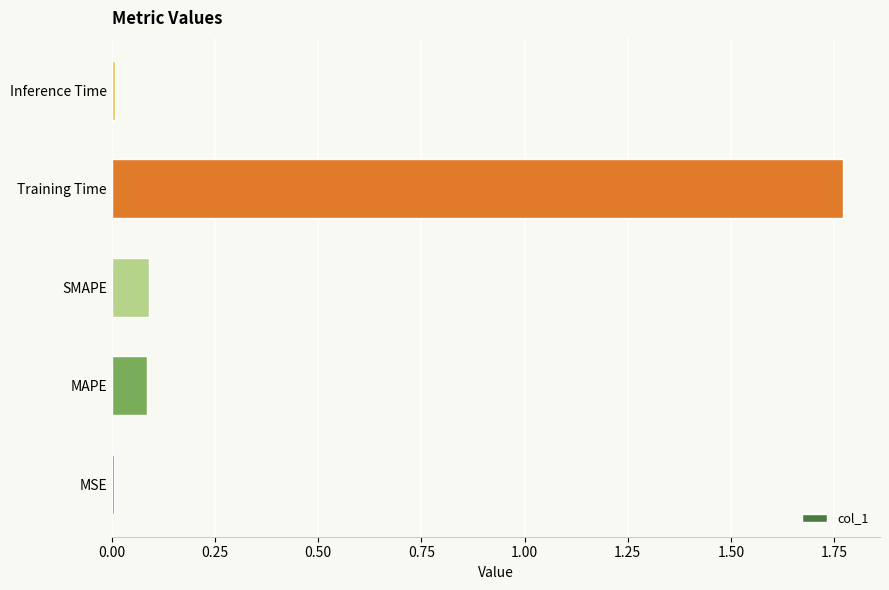

Which label corresponds to the largest value in the chart?

Training Time